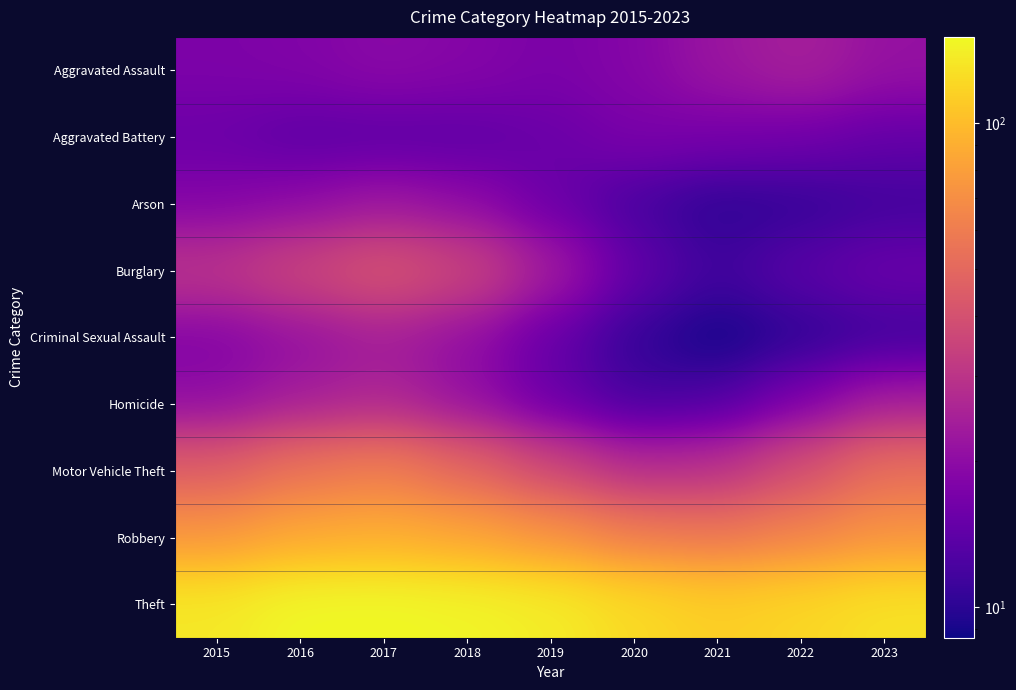

Reading left to right, transcribe all the data shown in this chart.

Aggravated Assault: 2015=17.6	2016=18.1	2017=19.4	2018=18.6	2019=17.3	2020=18.6	2021=22.1	2022=24.6	2023=21.2
Aggravated Battery: 2015=15.4	2016=13.8	2017=13.8	2018=13.9	2019=15.3	2020=17.2	2021=16.6	2022=15.9	2023=14.5
Arson: 2015=18.4	2016=19.7	2017=22.2	2018=19.8	2019=15.4	2020=11.9	2021=10.0	2022=10.5	2023=11.5
Burglary: 2015=30.0	2016=35.4	2017=41.2	2018=35.2	2019=23.5	2020=14.3	2021=11.4	2022=13.7	2023=15.4
Criminal Sexual Assault: 2015=18.4	2016=21.0	2017=23.8	2018=20.4	2019=14.7	2020=10.5	2021=8.6	2022=10.2	2023=11.1
Homicide: 2015=20.1	2016=23.9	2017=26.2	2018=20.7	2019=15.1	2020=11.8	2021=12.4	2022=17.3	2023=23.6
Motor Vehicle Theft: 2015=44.9	2016=55.1	2017=60.4	2018=48.6	2019=35.9	2020=27.3	2021=28.7	2022=38.8	2023=53.0
Robbery: 2015=74.1	2016=85.7	2017=90.0	2018=83.0	2019=71.5	2020=59.1	2021=55.8	2022=63.2	2023=73.0
Theft: 2015=134.8	2016=149.7	2017=150.7	2018=146.6	2019=139.1	2020=122.8	2021=113.1	2022=119.7	2023=129.4